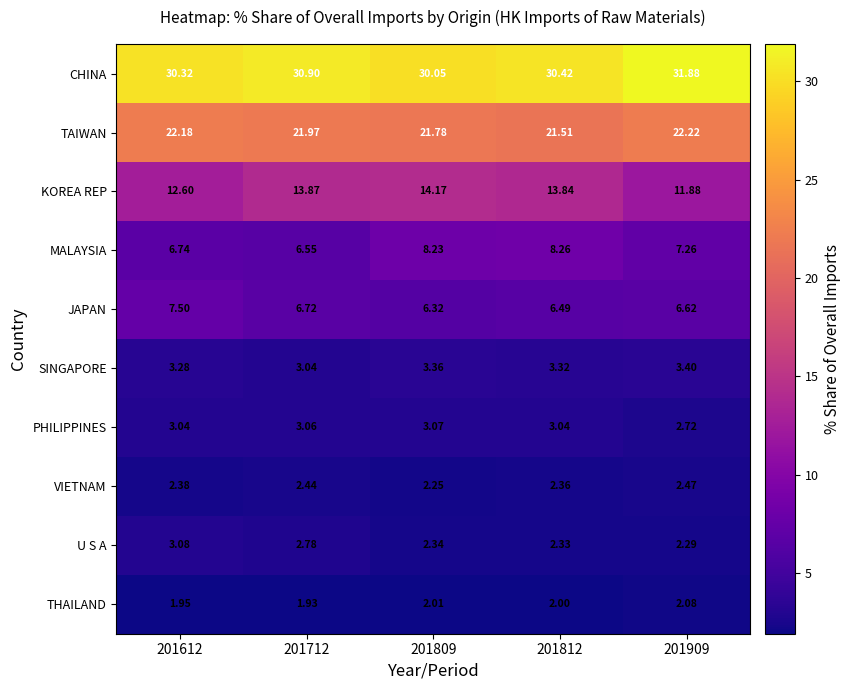

Is the value of U S A at 201712 greater than the value of VIETNAM at 201712?

Yes